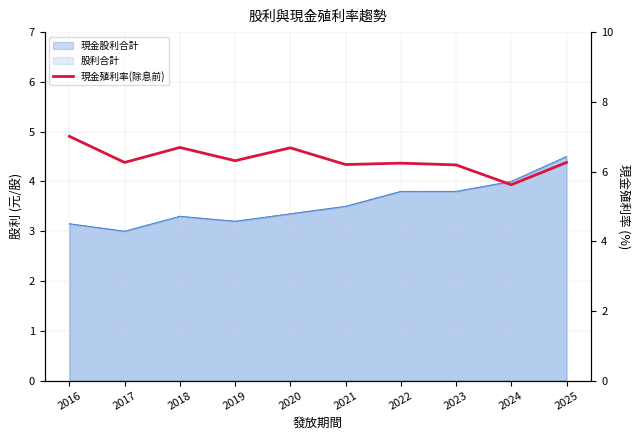

The chart shows a value of 6.7 at 2018. True or false?

True